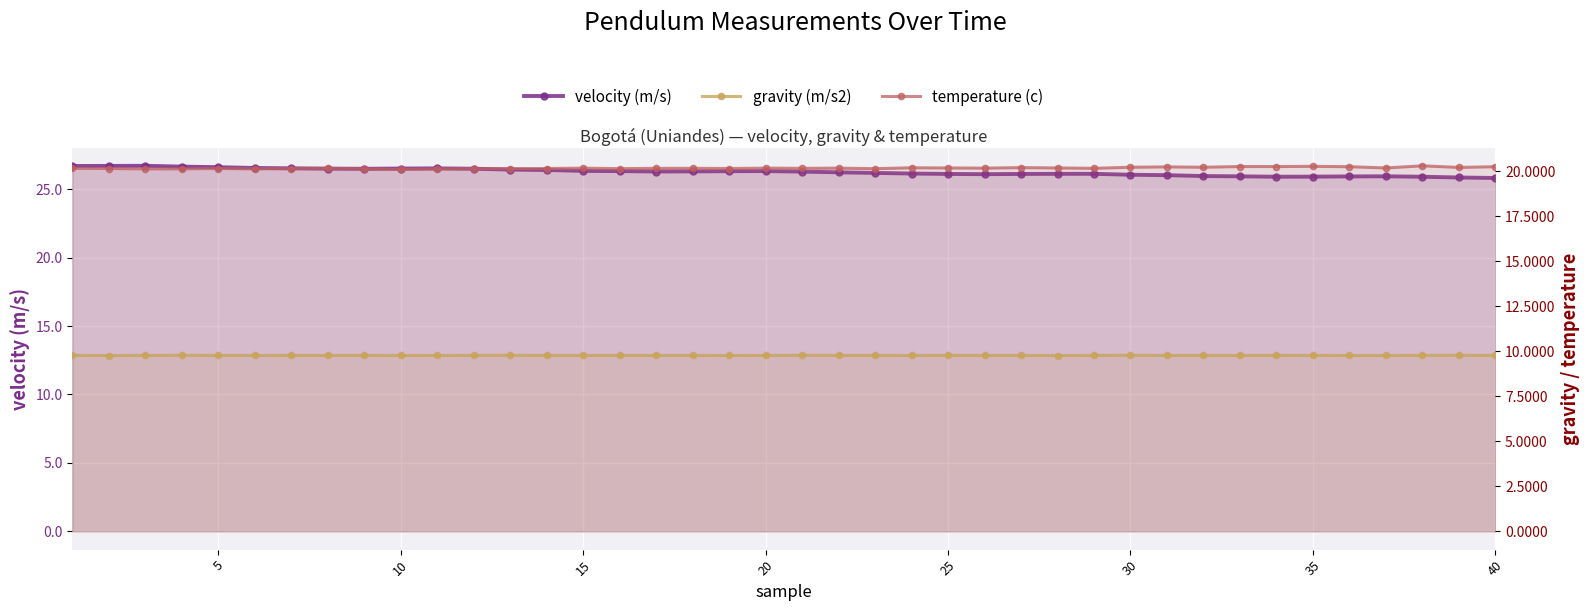

What is the sum of all temperature (c) values?

806.7